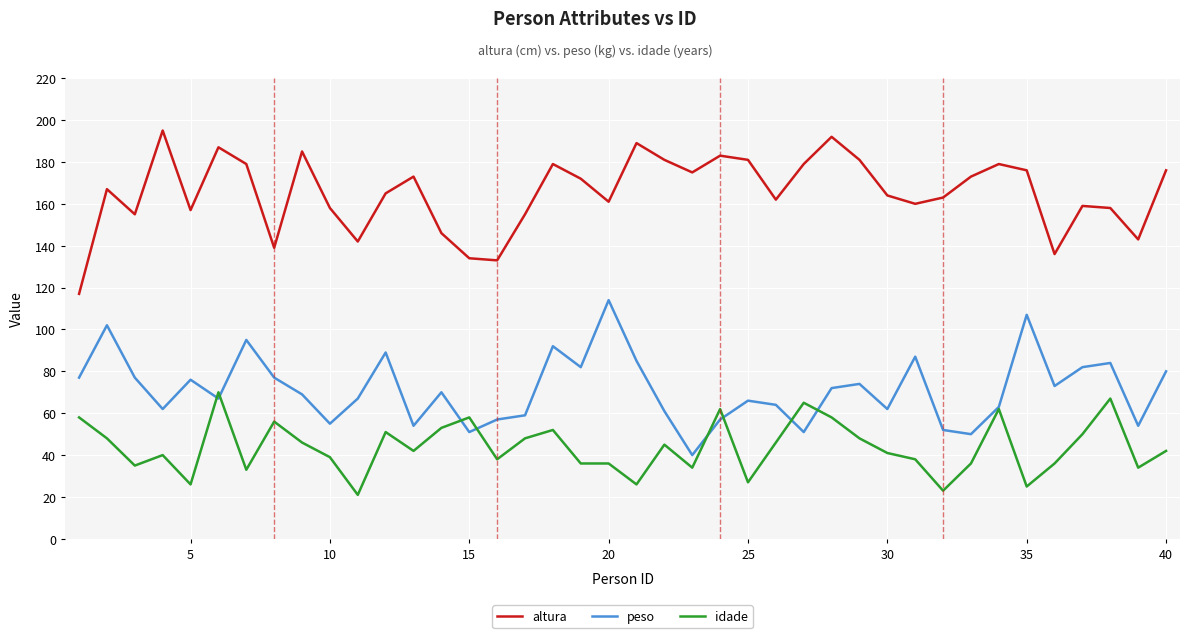

True or false: altura and peso intersect in this chart.

False